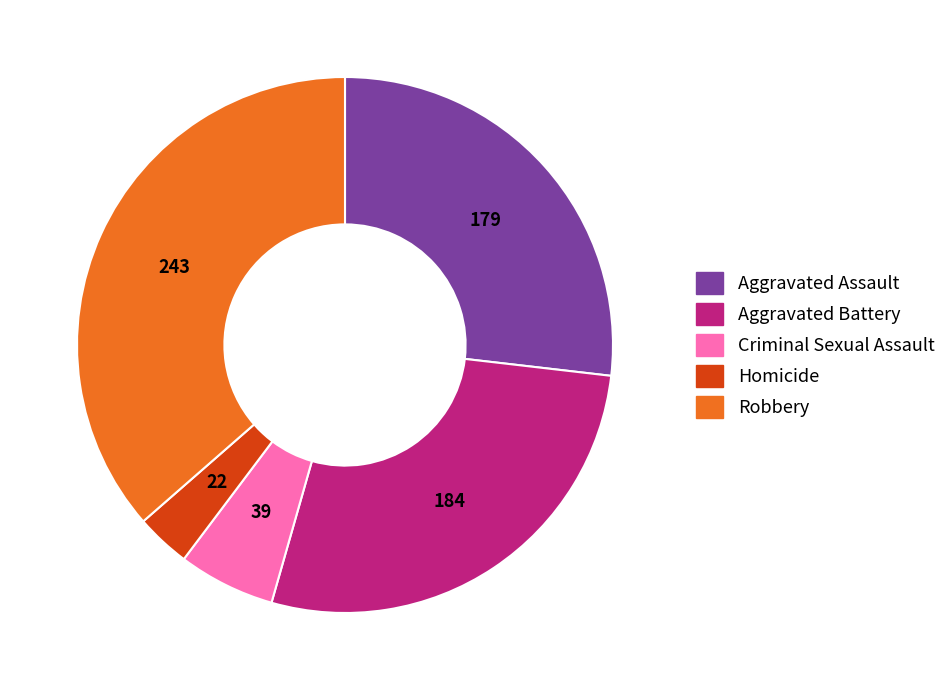

What is the ratio of the value at Homicide to the value at Criminal Sexual Assault?

0.6